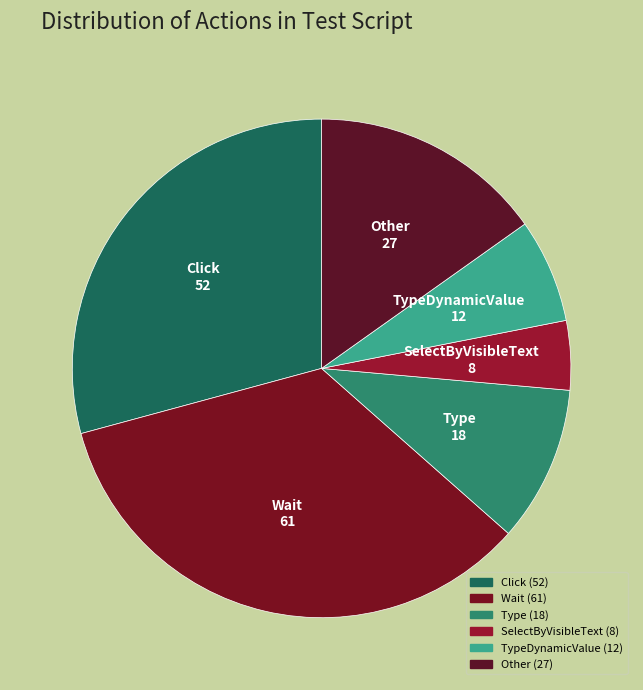

Count the number of slices in the pie.

6